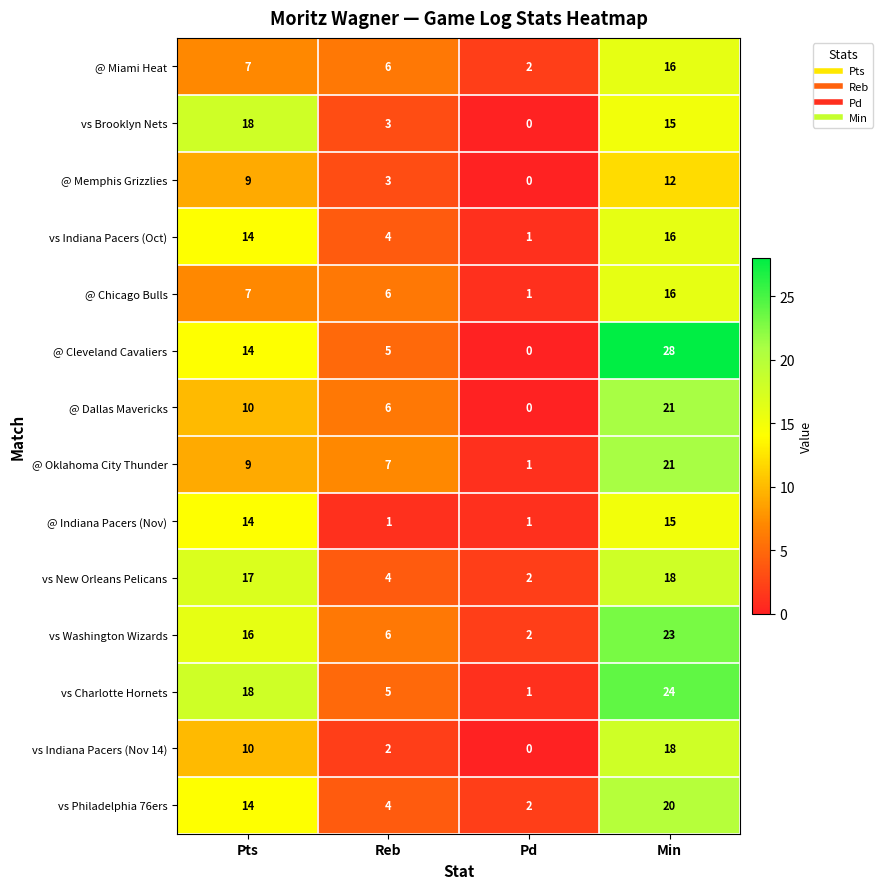

At which label is vs Brooklyn Nets closest to 9?

Reb